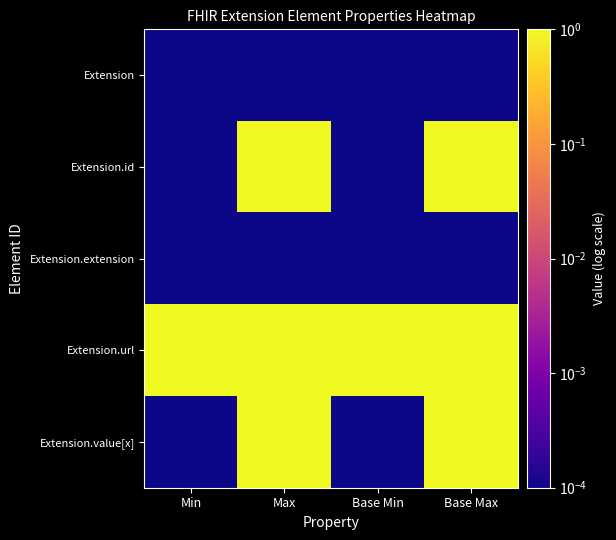

Reading right to left, extract all data points from this chart.

Extension: Base Max=0.0	Base Min=0.0	Max=0.0	Min=0.0
Extension.id: Base Max=1.0	Base Min=0.0	Max=1.0	Min=0.0
Extension.extension: Base Max=0.0	Base Min=0.0	Max=0.0	Min=0.0
Extension.url: Base Max=1.0	Base Min=1.0	Max=1.0	Min=1.0
Extension.value[x]: Base Max=1.0	Base Min=0.0	Max=1.0	Min=0.0